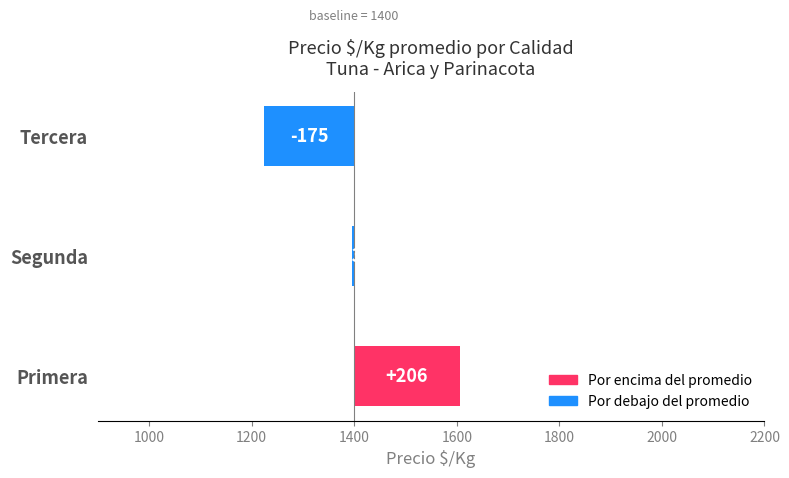

How many bars are there in total?

3